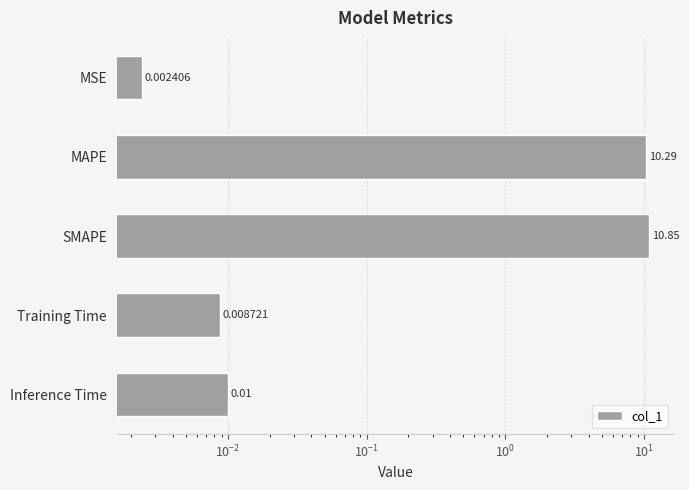

Is it true that the value at Inference Time is 0.0?

False